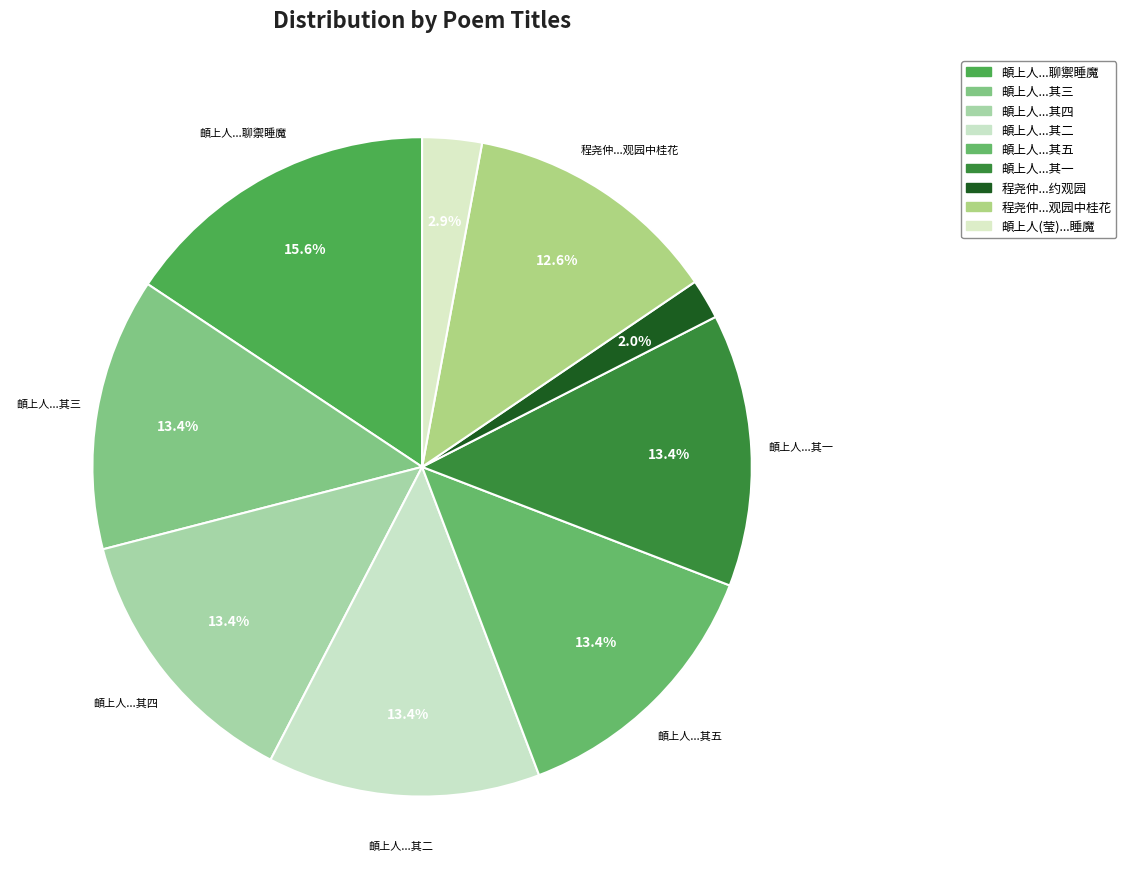

How many segments does this pie chart have?

9